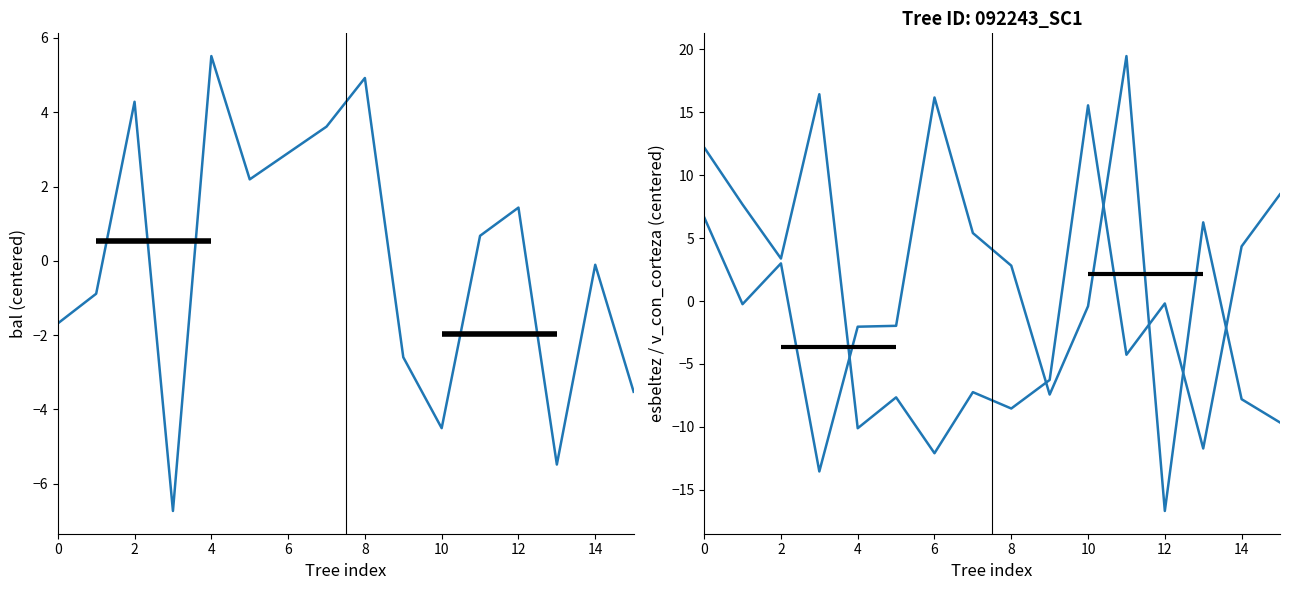

Where is the first local minimum for esbeltez?

2